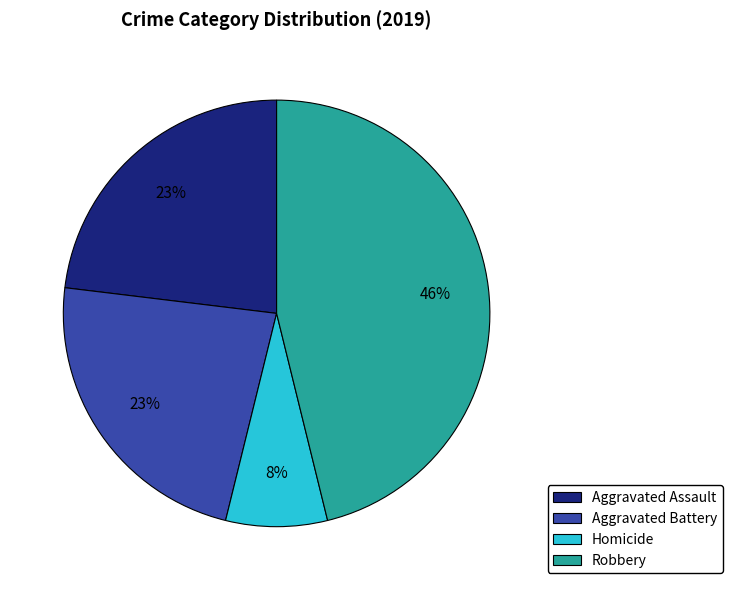

What is the ratio of the value at Homicide to the value at Aggravated Battery?

0.3